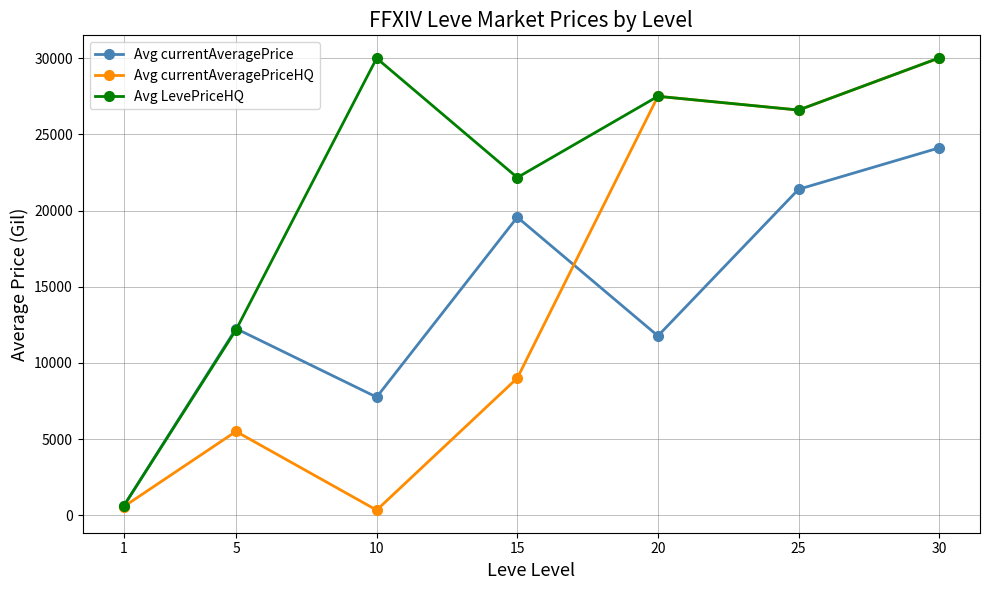

How many interior local peaks does the Avg currentAveragePrice series have?

2